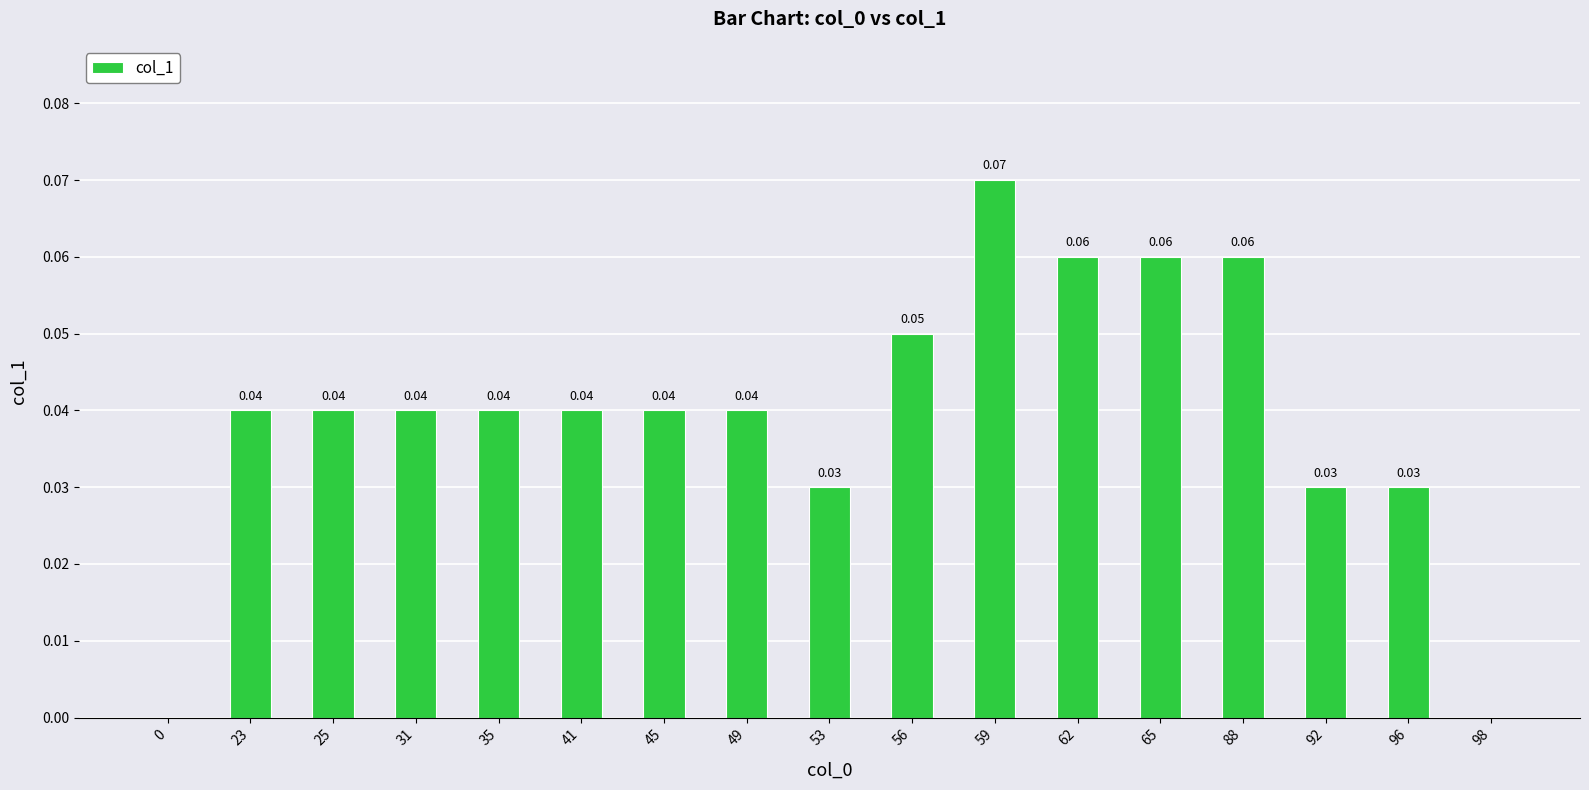

What is the sum of all values?

0.7